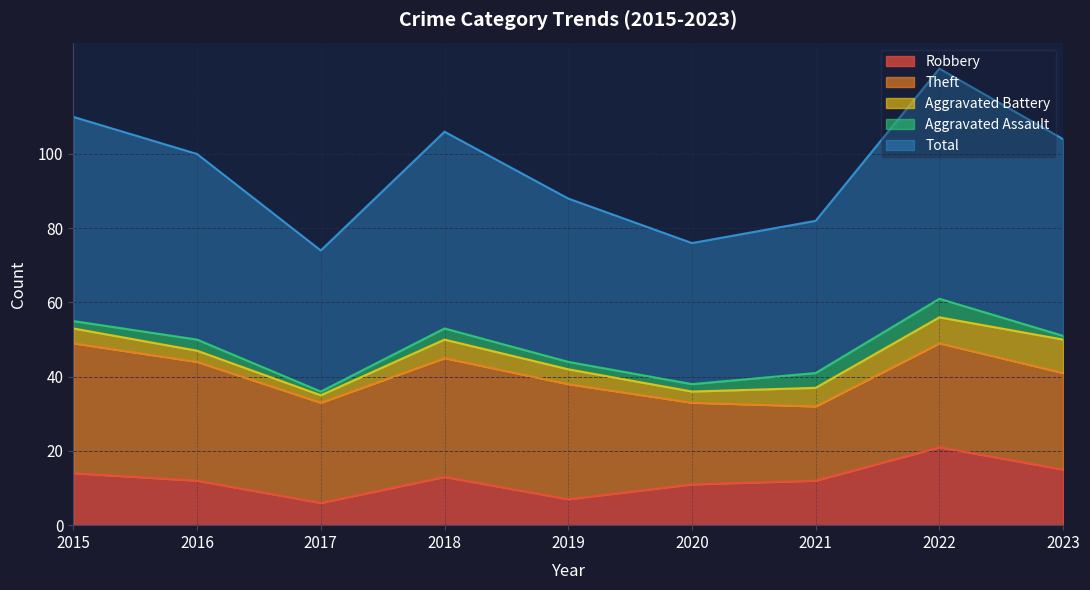

At which category does Aggravated Assault reach its first local peak?

2016